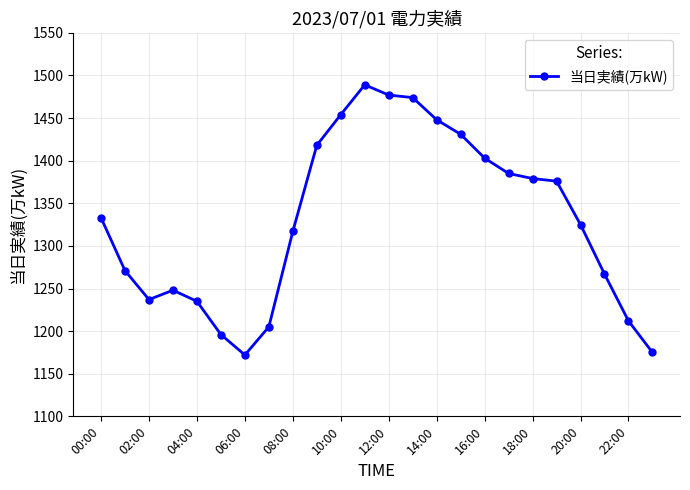

What is the maximum value shown in the chart?

1489